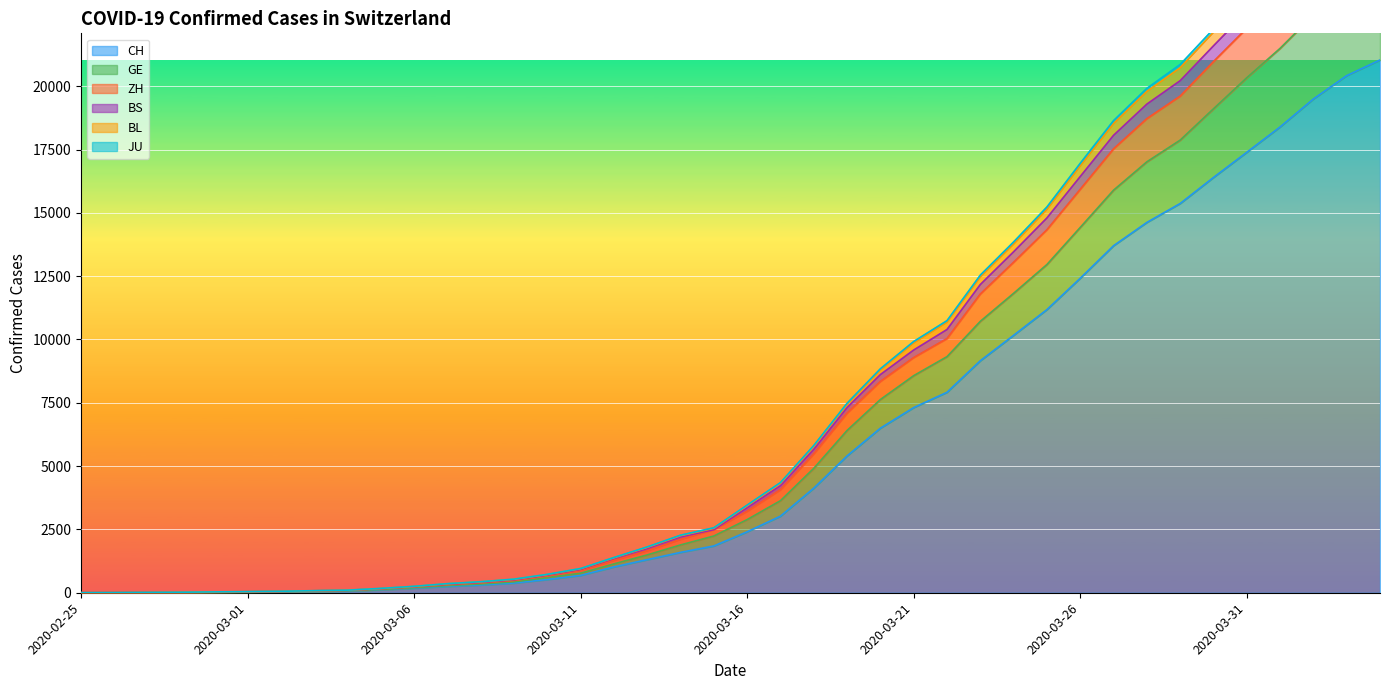

At how many categories does at least one series exceed 696?

26